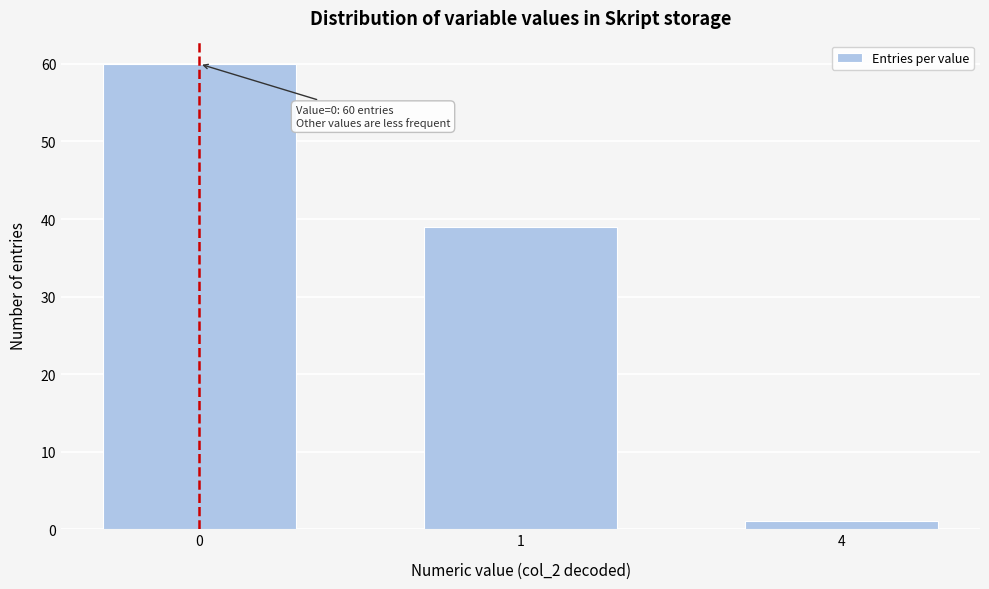

Reading left to right, what are all the values shown in this chart?

60	39	1